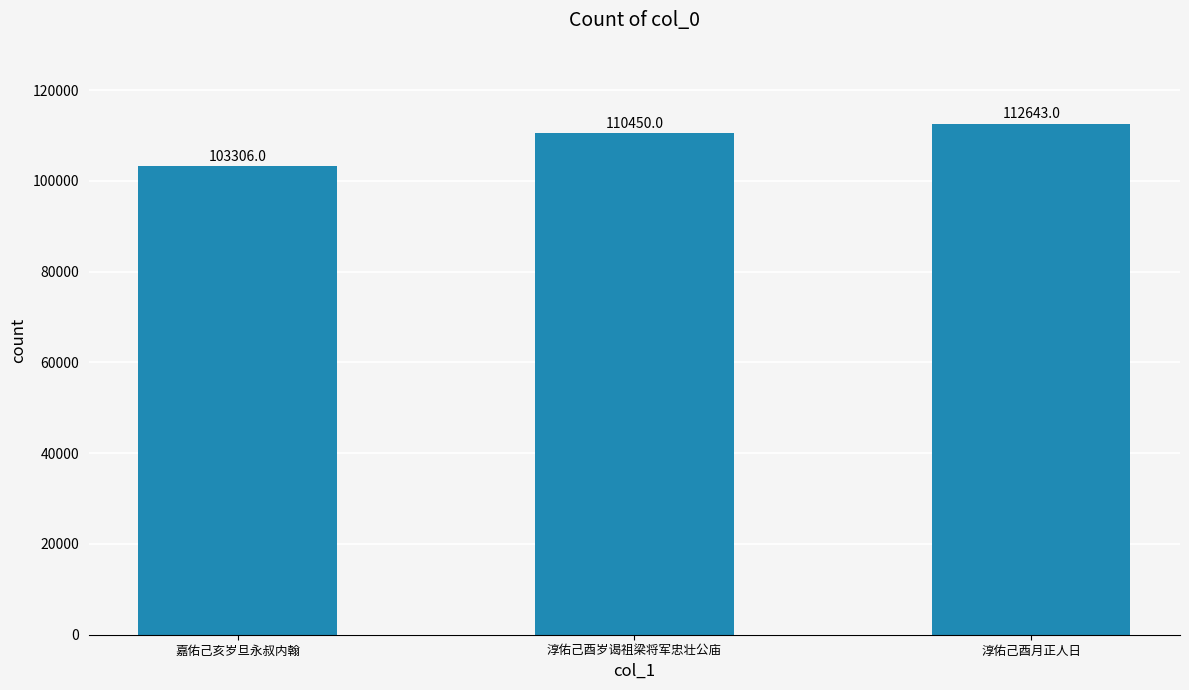

Reading right to left, list all the values displayed in this chart.

112643	110450	103306